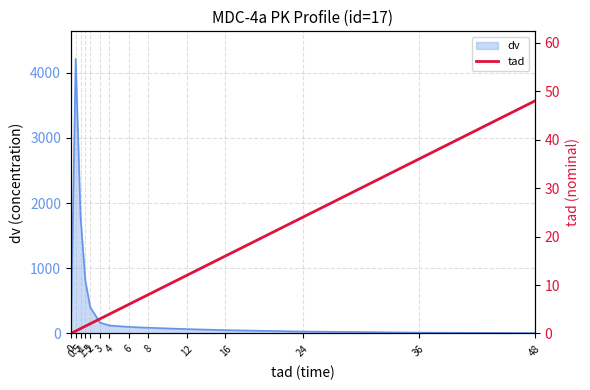

At which label is the value closest to 24?

24